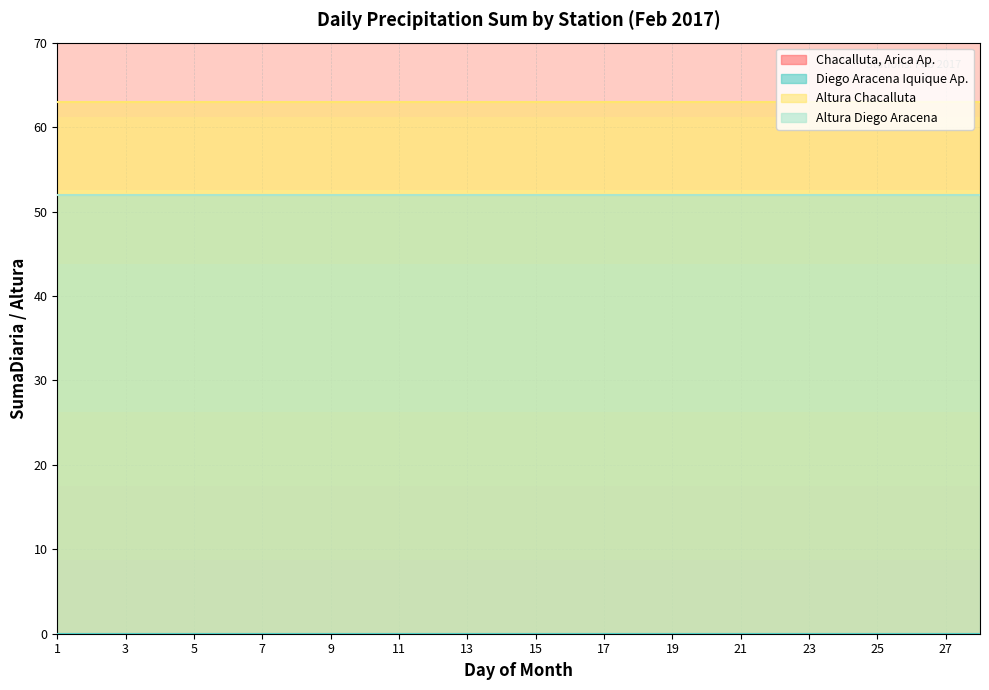

Is the value of Altura Chacalluta at 4 greater than the value of Chacalluta, Arica Ap. at 11?

Yes